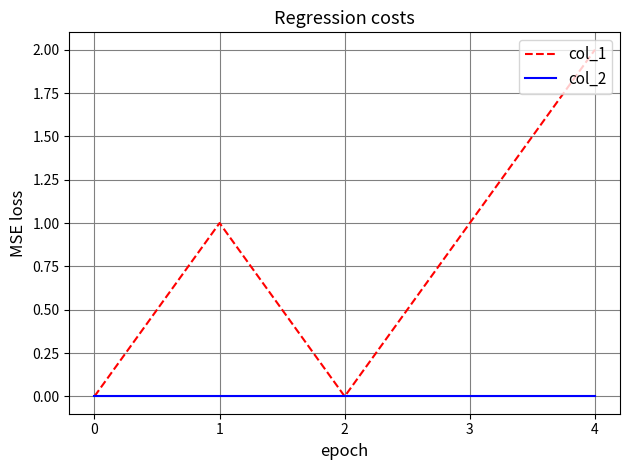

At which category is the sum across all series the highest?

4